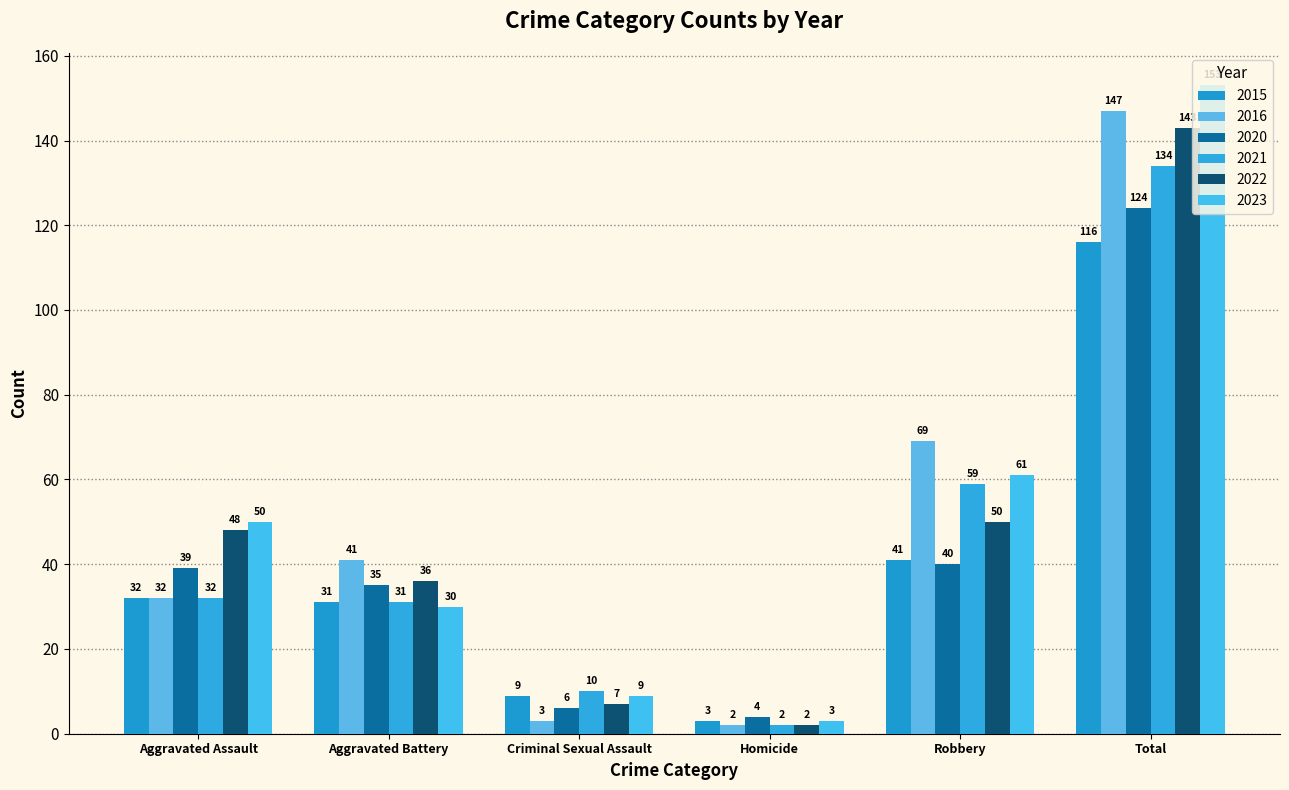

What is the sum of all 2022 values?

286